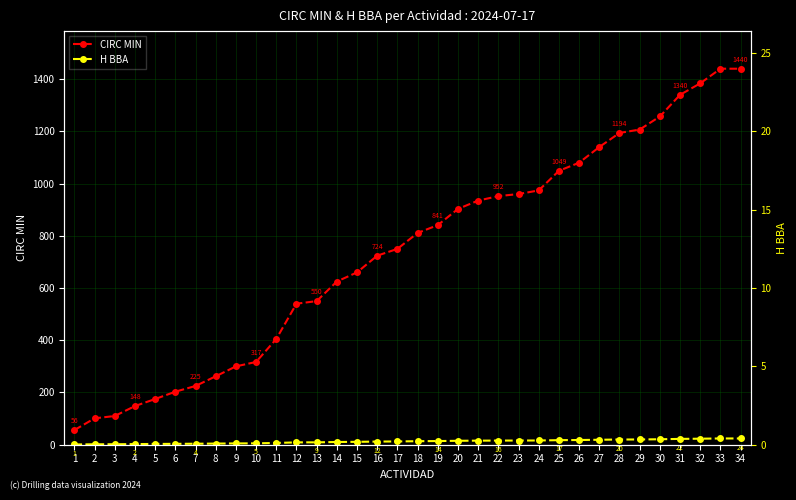

What is the smallest value displayed?

0.9